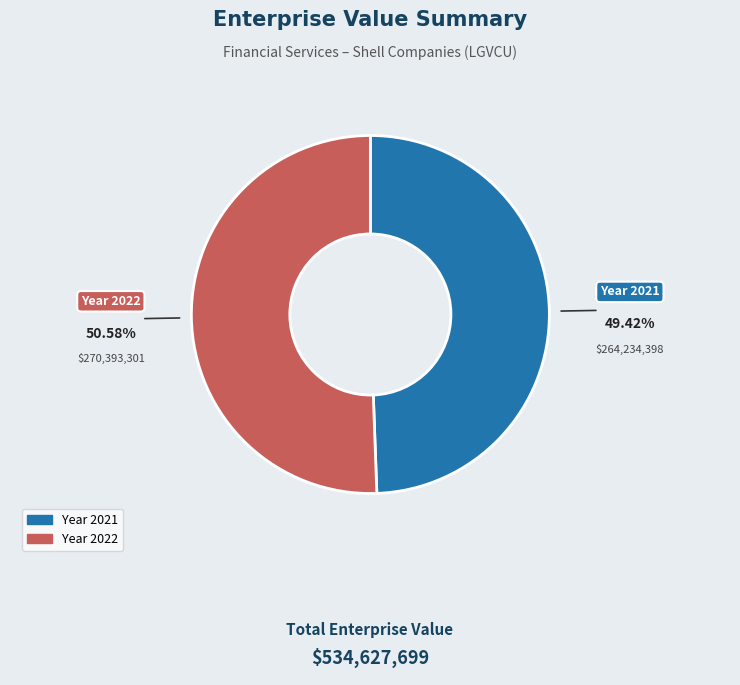

Is there a majority slice in this chart?

Yes